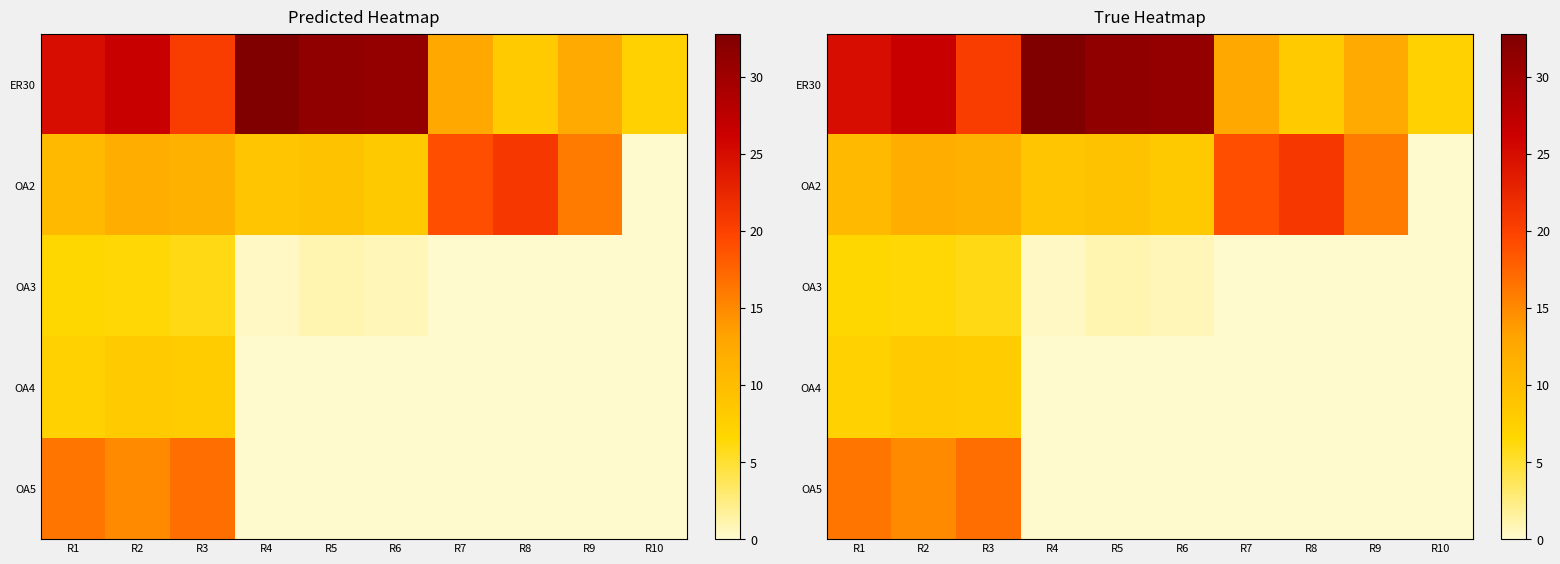

Which series has the largest total across all categories?

ER30